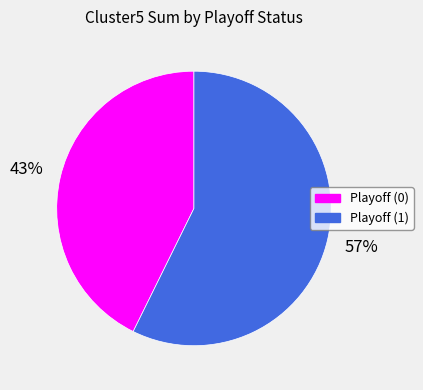

To the nearest percent, what is the combined percentage of Playoff (1) and Playoff (0)?

100%